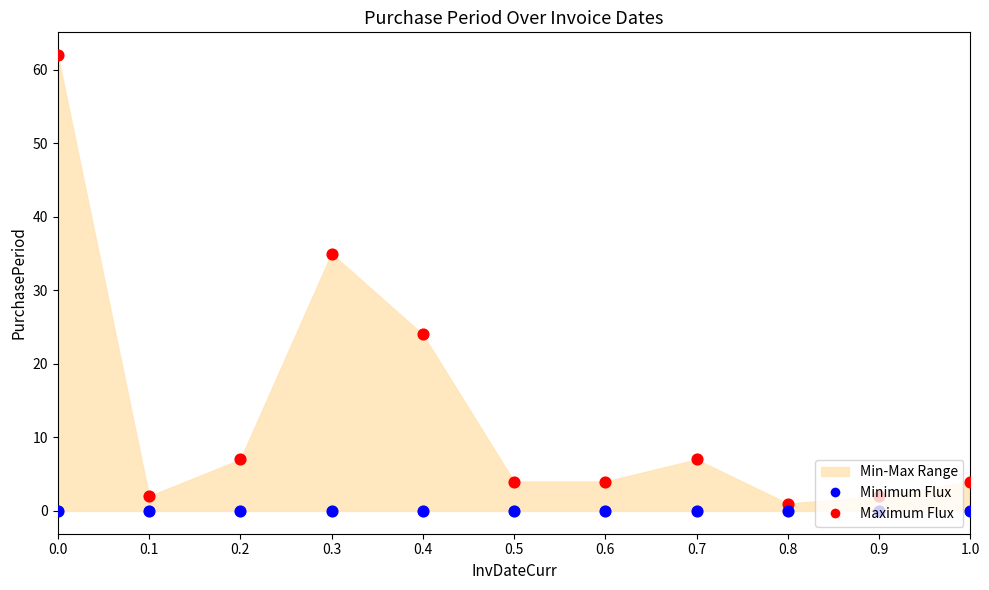

Which series contains the lowest Y value?

Minimum PurchasePeriod